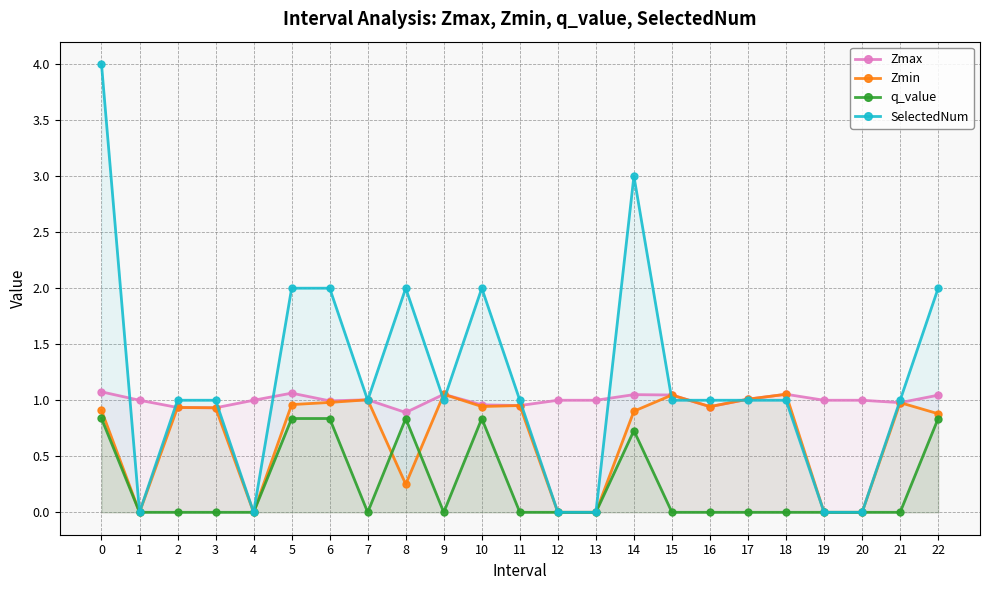

At which category does SelectedNum reach its first local valley?

1